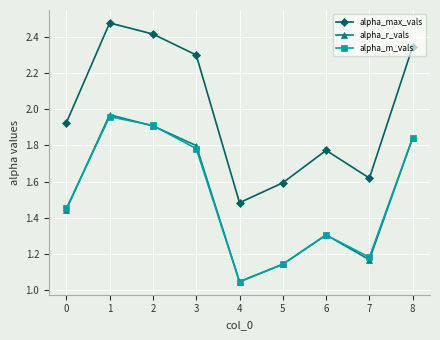

What is the difference between the second highest and second lowest values in the alpha_m_vals series?

0.8